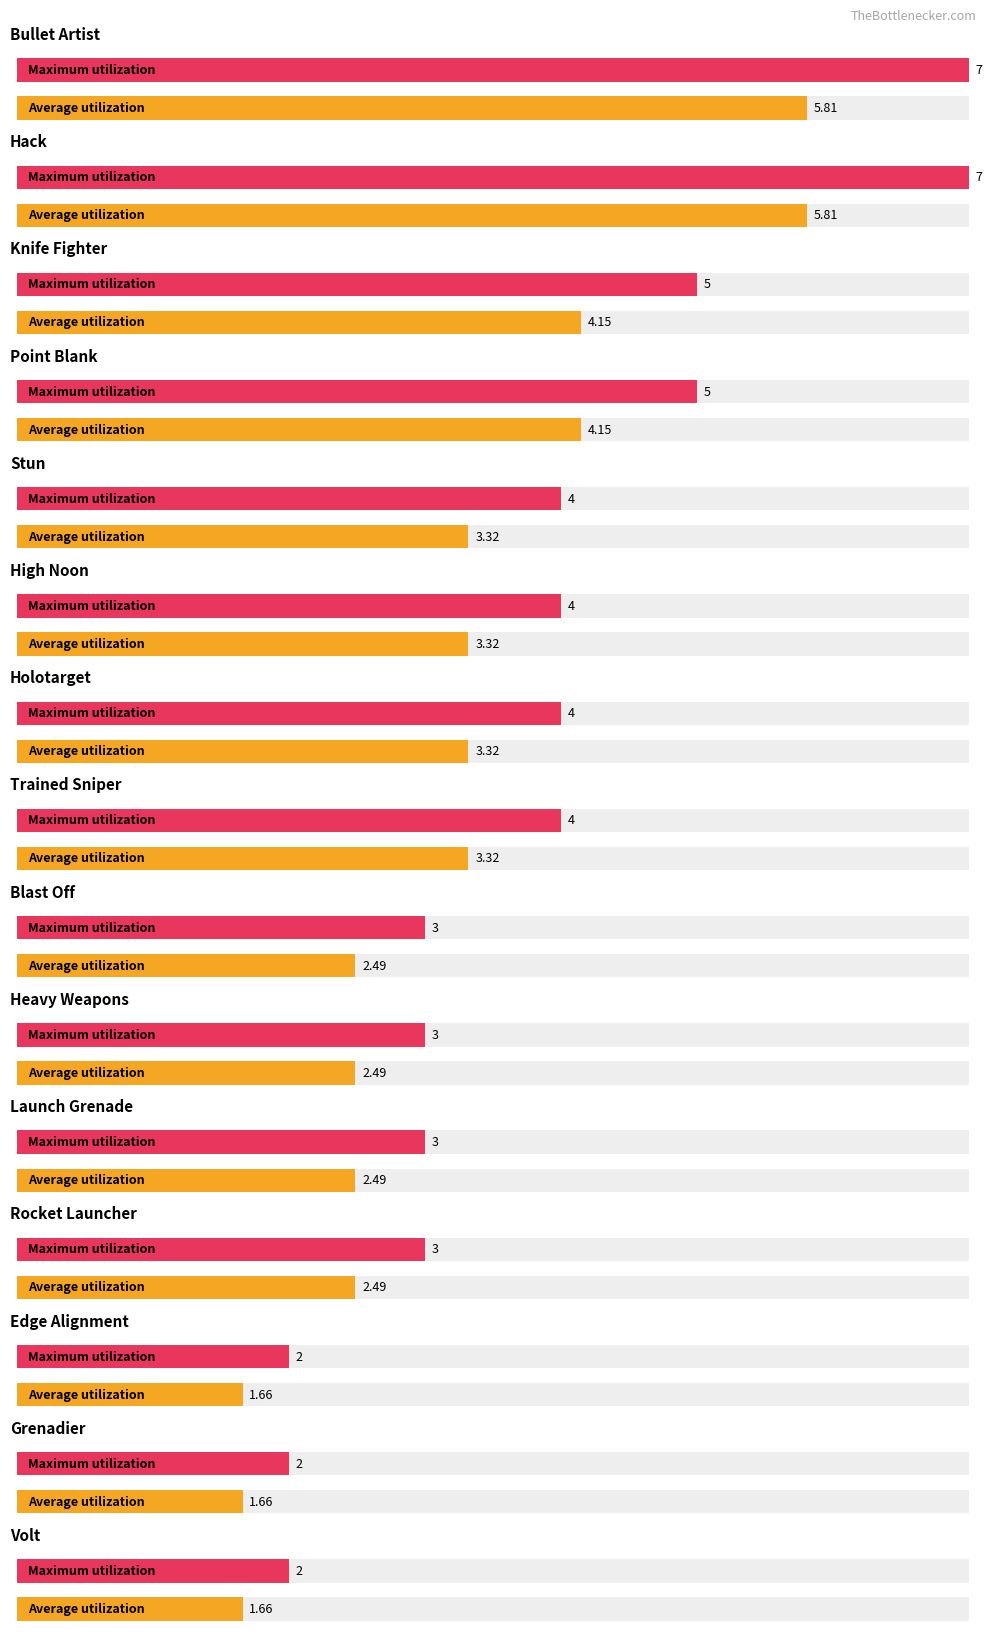

At how many categories does at least one series exceed 2?

12